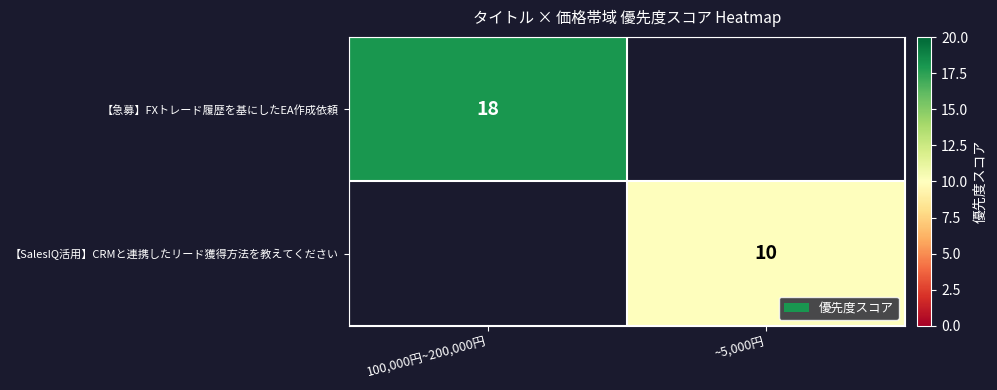

Is it true that 【急募】FXトレード履歴を基にしたEA作成依頼 equals 18 at 100,000円~200,000円?

True